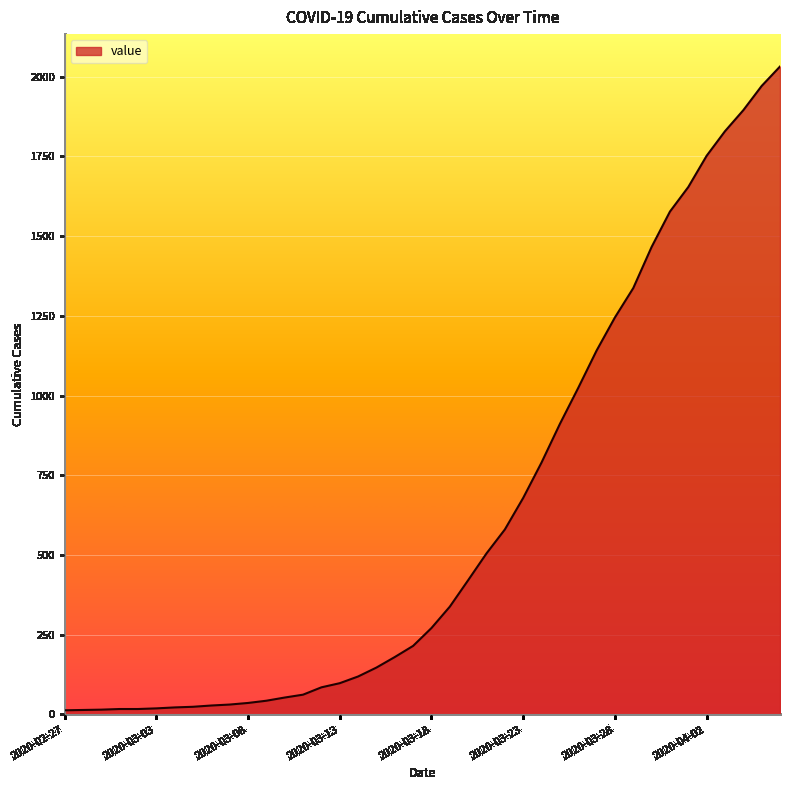

What is the greatest value displayed?

2032